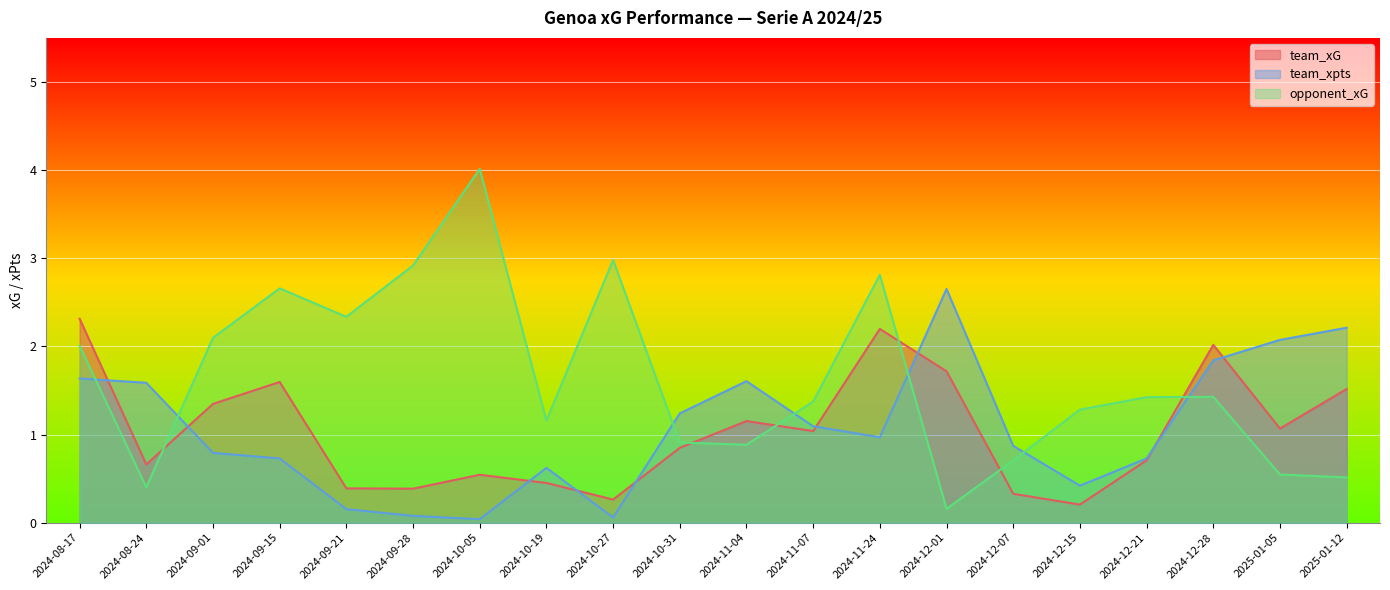

The team_xpts series shows 0.1 at 2024-10-27. True or false?

True